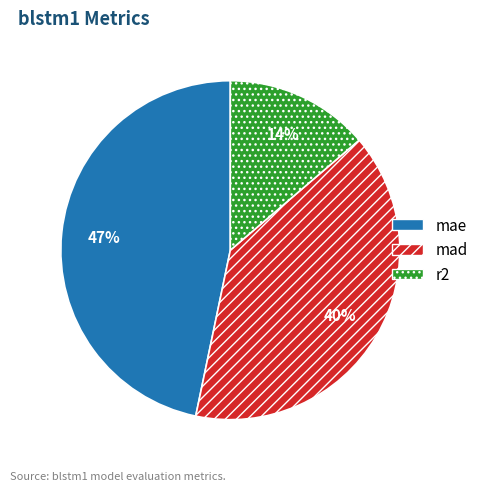

Which slice is the largest?

mae